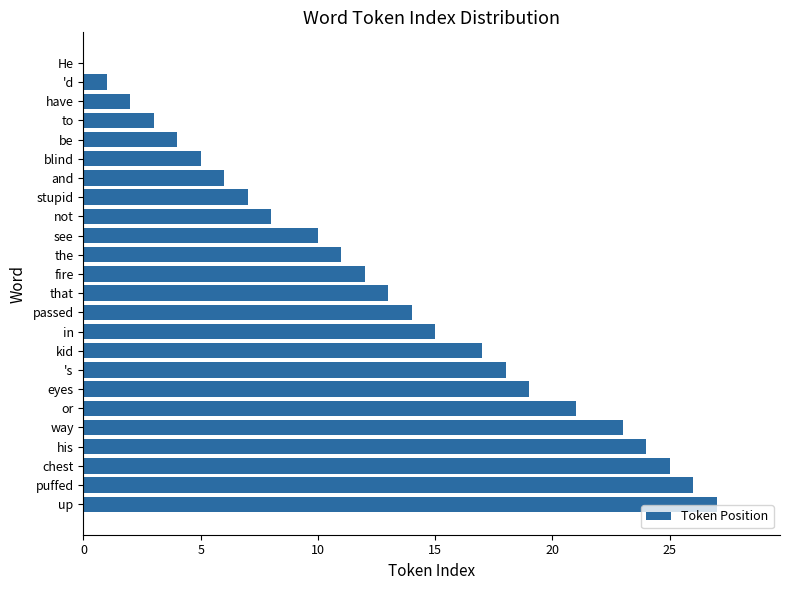

Count the number of categories in the chart.

24